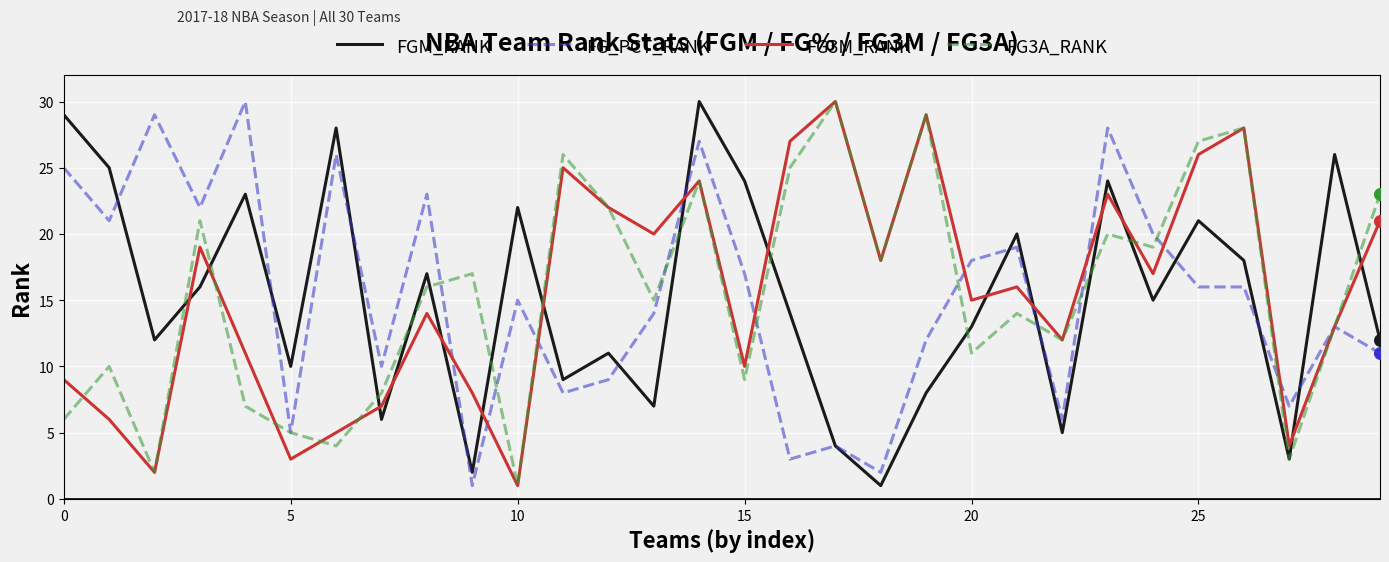

What are all the series names shown in the legend?

FGM_RANK, FG_PCT_RANK, FG3M_RANK, FG3A_RANK